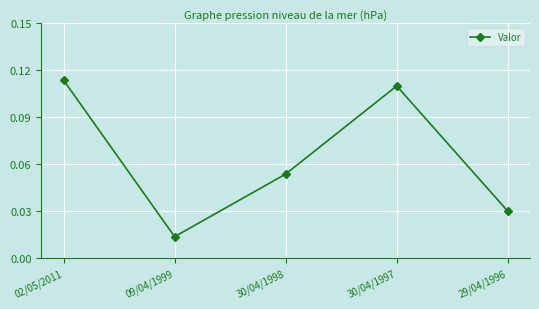

Which category has the highest value across all series?

02/05/2011